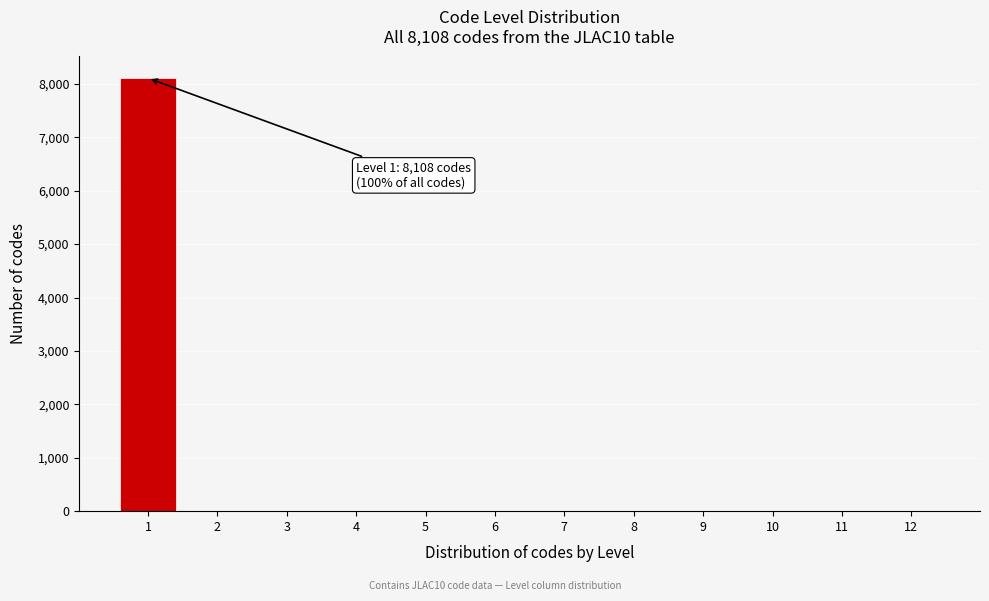

Reading left to right, what are all the values shown in this chart?

1=8108	2=0	3=0	4=0	5=0	6=0	7=0	8=0	9=0	10=0	11=0	12=0